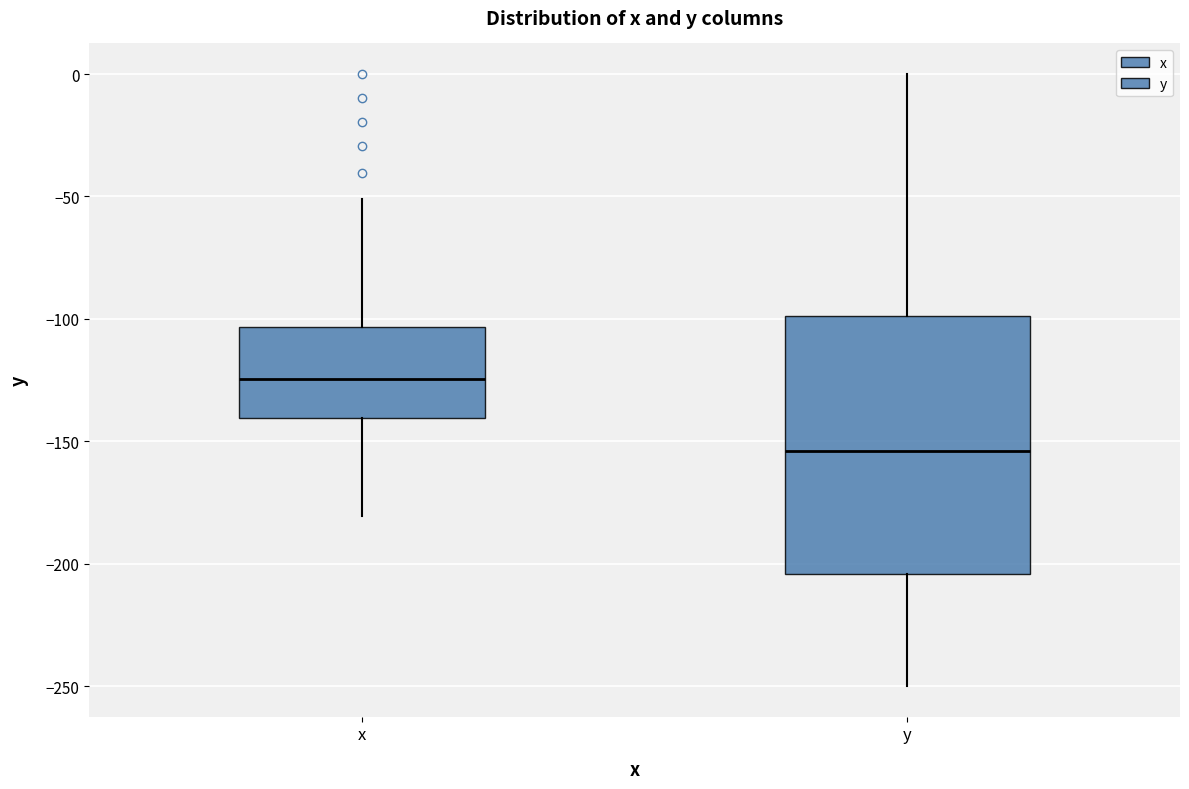

Reading left to right, transcribe this box plot: for each box, give where its median line is, the range the box spans, and where its two whiskers end, as read against the y-axis. The values are not printed on the chart, so give them approximately, as read against the axis.

x: median -125, box -140 to -105, whiskers -180 to -50
y: median -155, box -205 to -100, whiskers -250 to 0